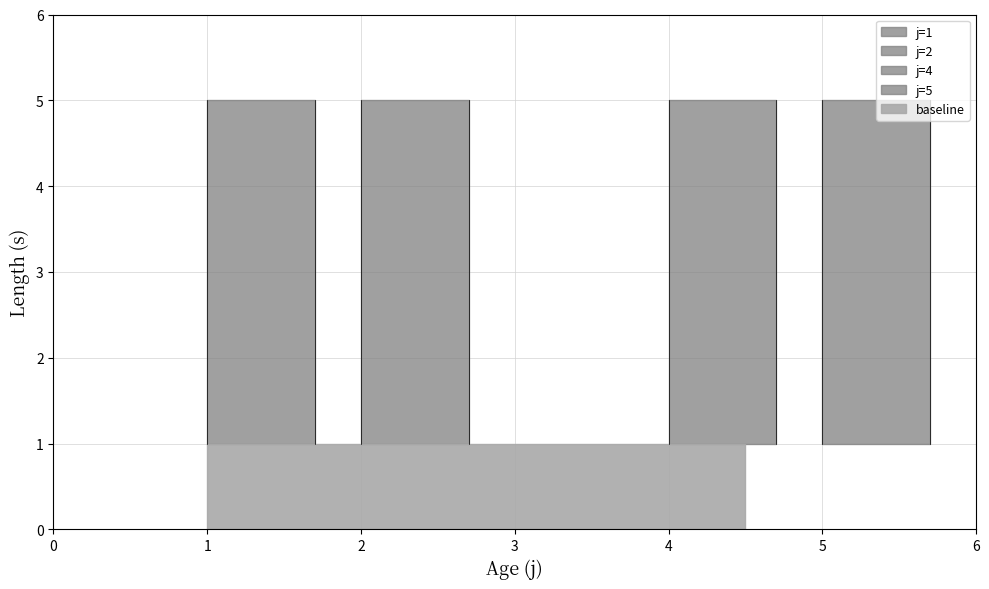

True or false: rho has a value of 0 at 4.

False